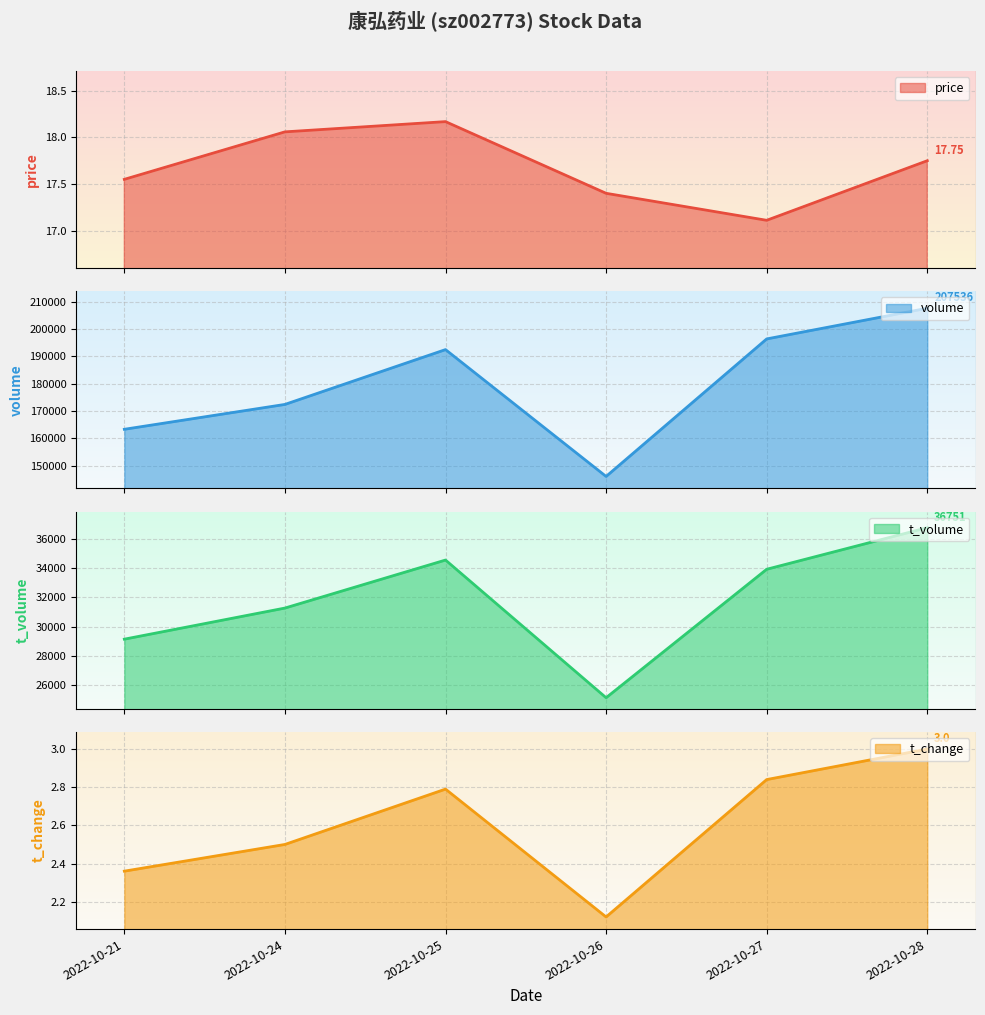

Between 2022-10-21 and 2022-10-27, which series saw the biggest shift?

volume